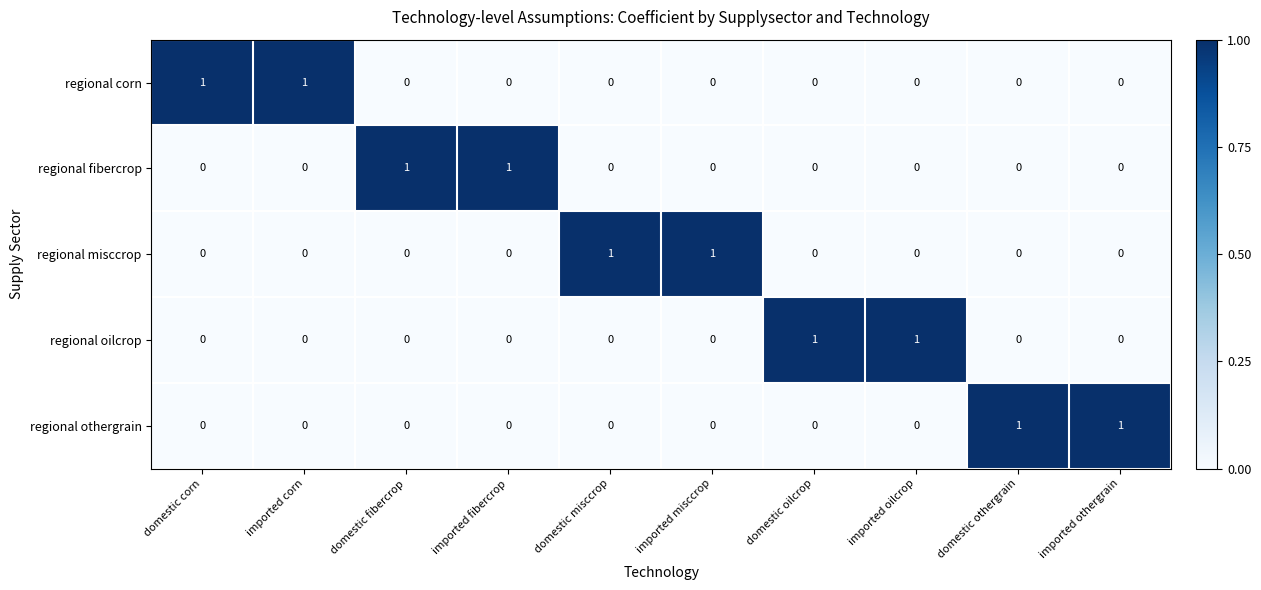

How many regional fibercrop values are between 0 and 1?

10